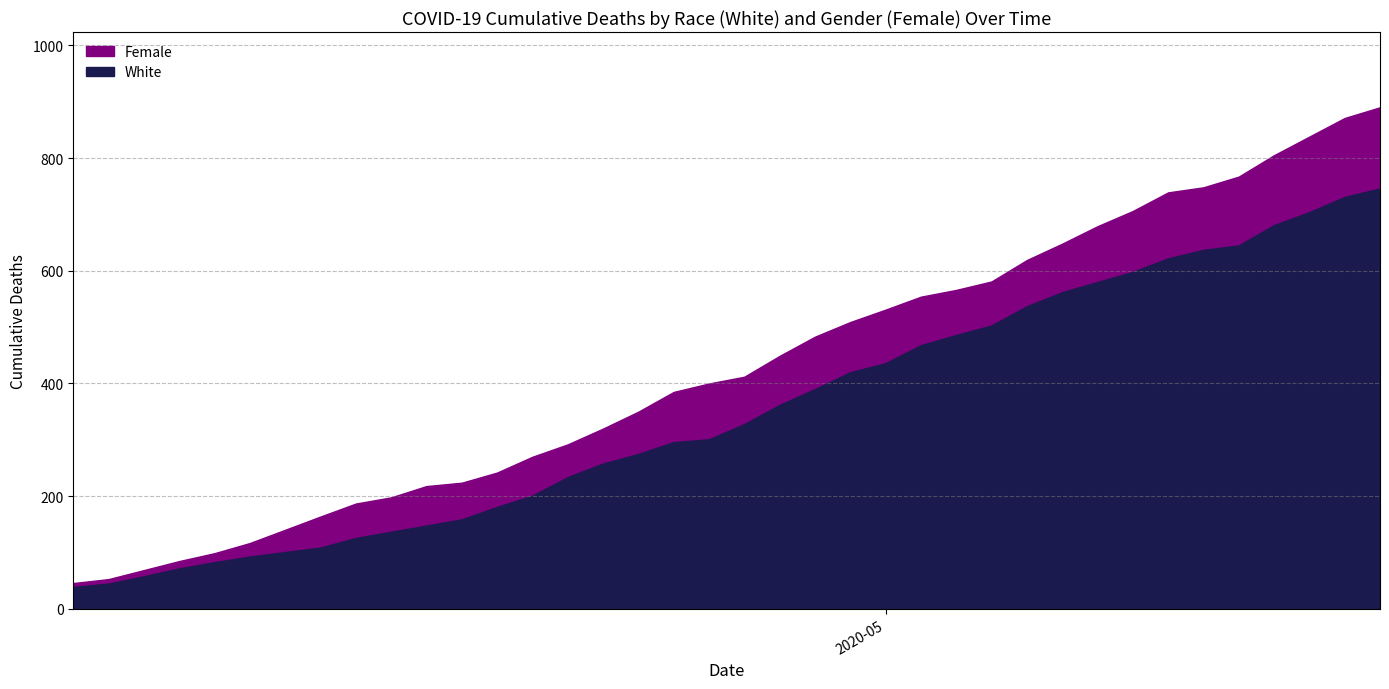

What is the total value across all series at 2020-04-08?

85